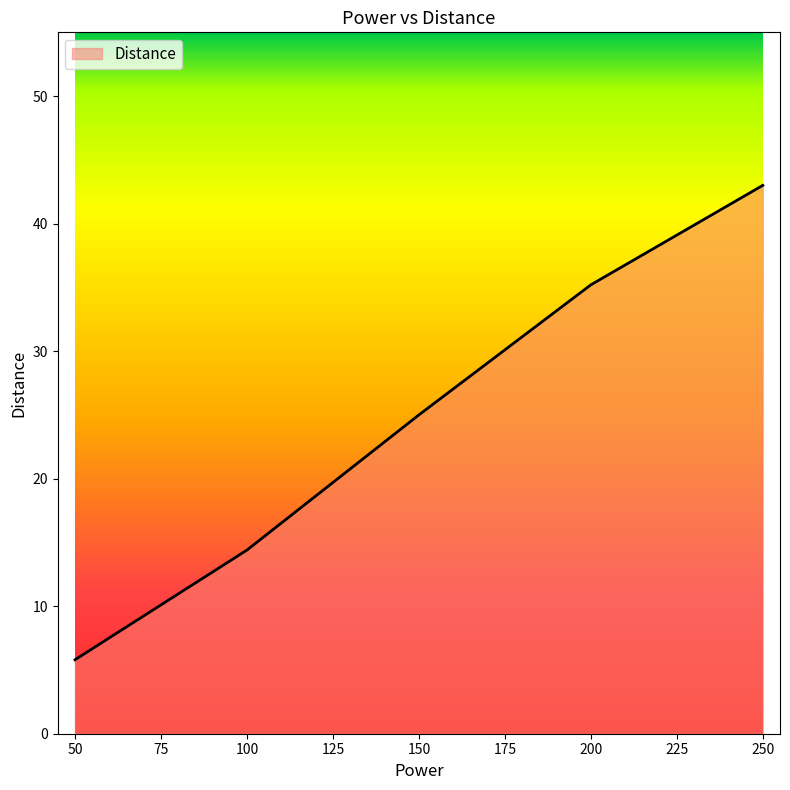

Reading right to left, list all the values displayed in this chart.

43.0	35.2	25.0	14.4	5.8